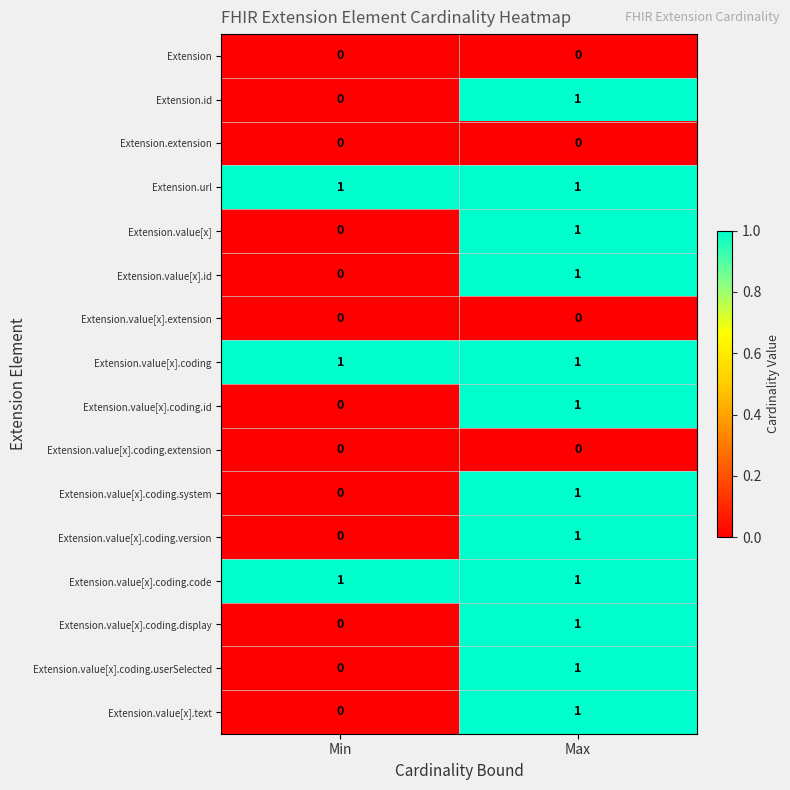

What is the total value across all series at Max?

12